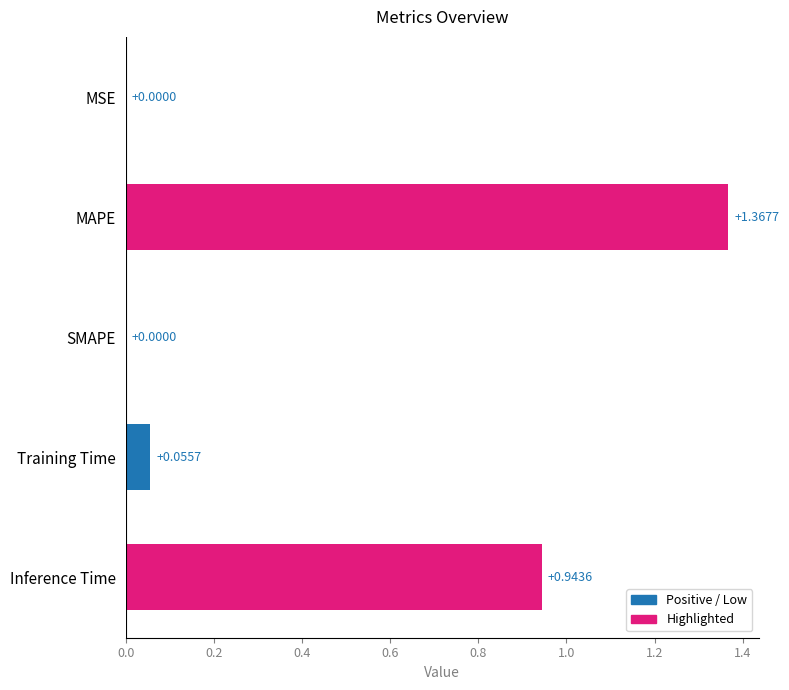

What is the sum of all values?

2.4